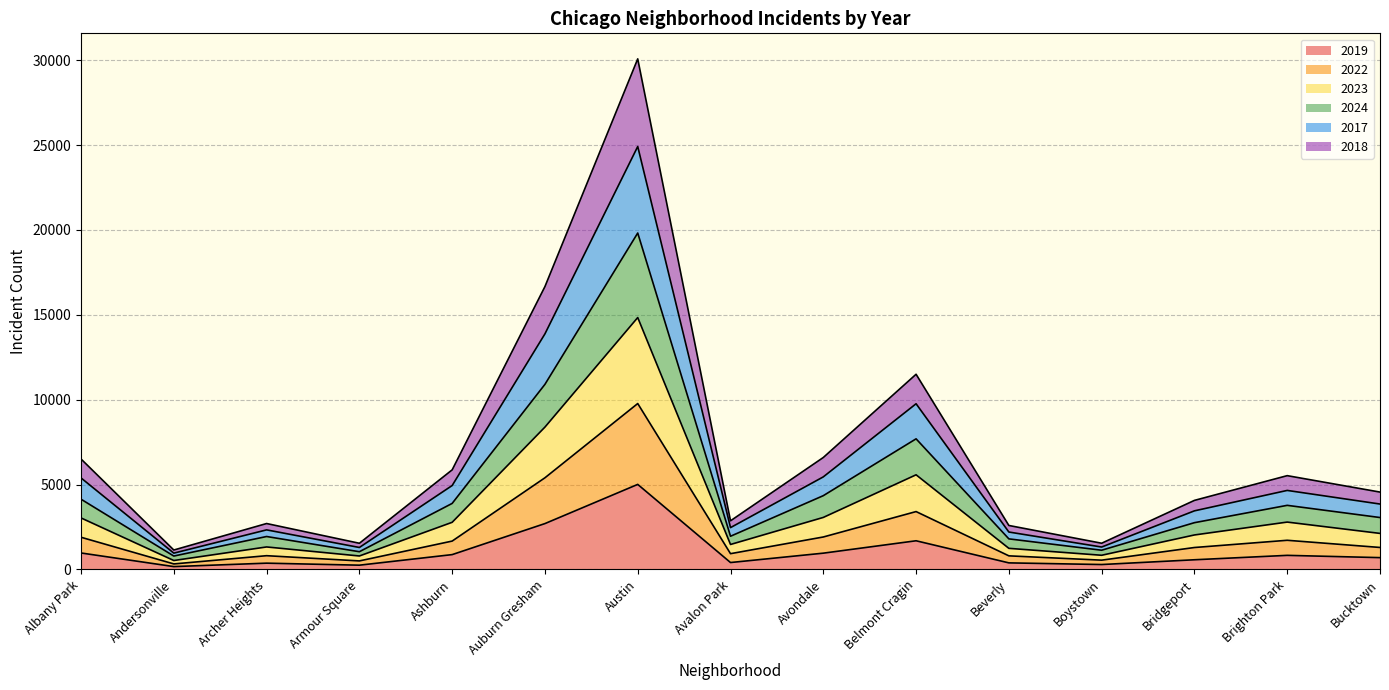

At how many categories does at least one series exceed 13676?

2